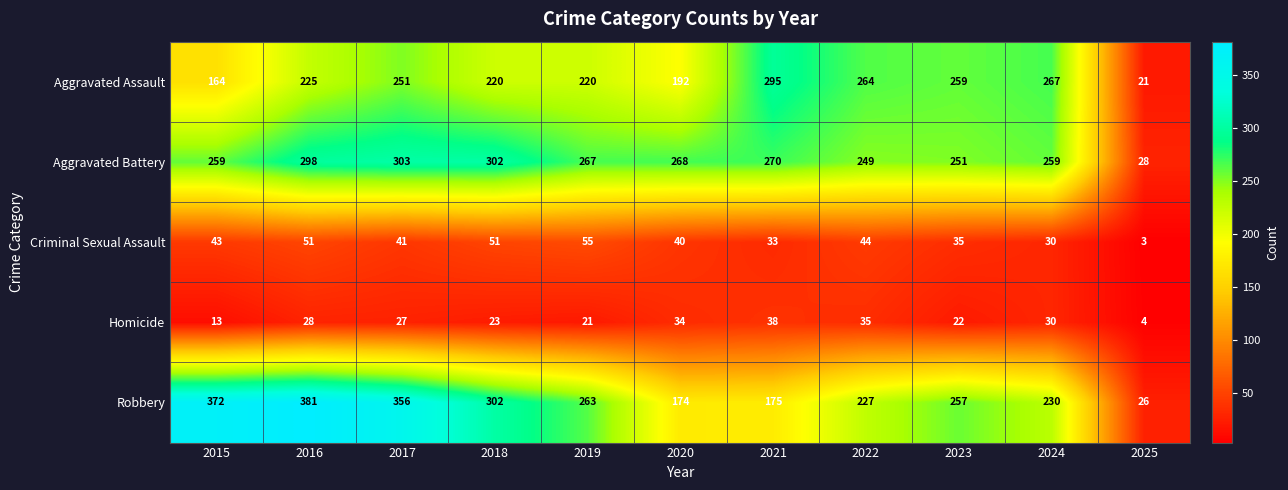

At 2019, list the series in order from largest to smallest.

Aggravated Battery, Robbery, Aggravated Assault, Criminal Sexual Assault, Homicide